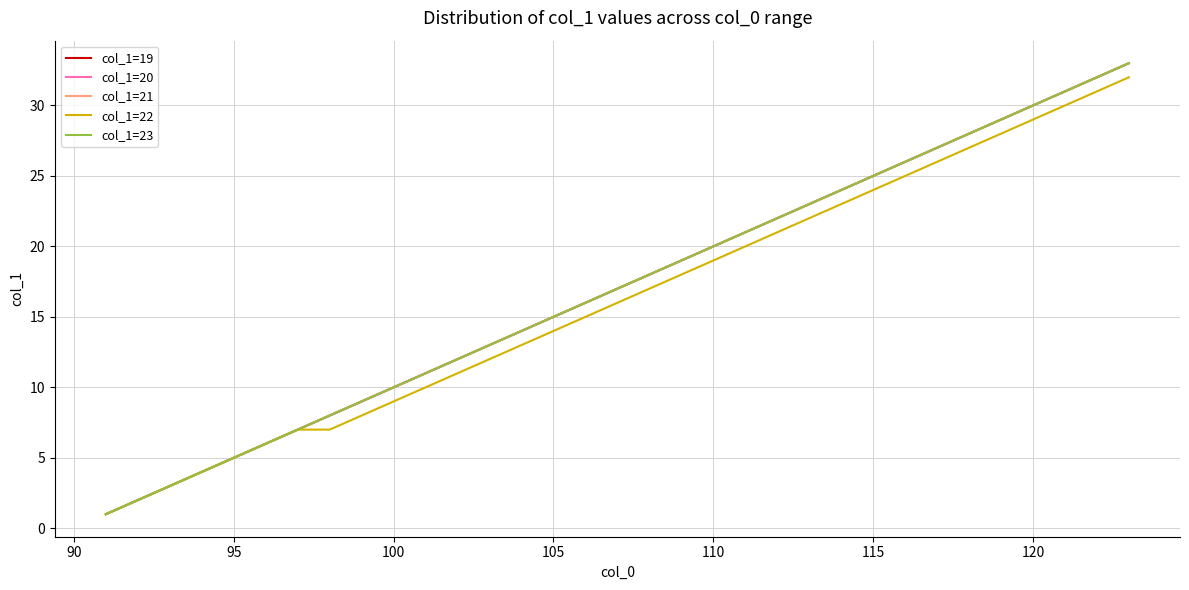

Is this an area chart (filled region under the line)?

No